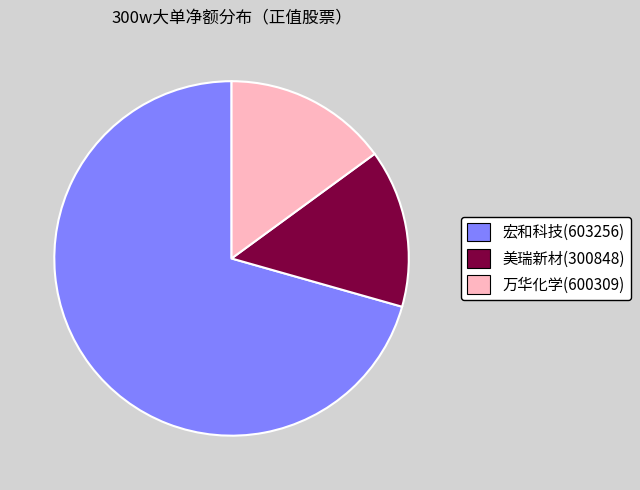

Count the number of slices in the pie.

3